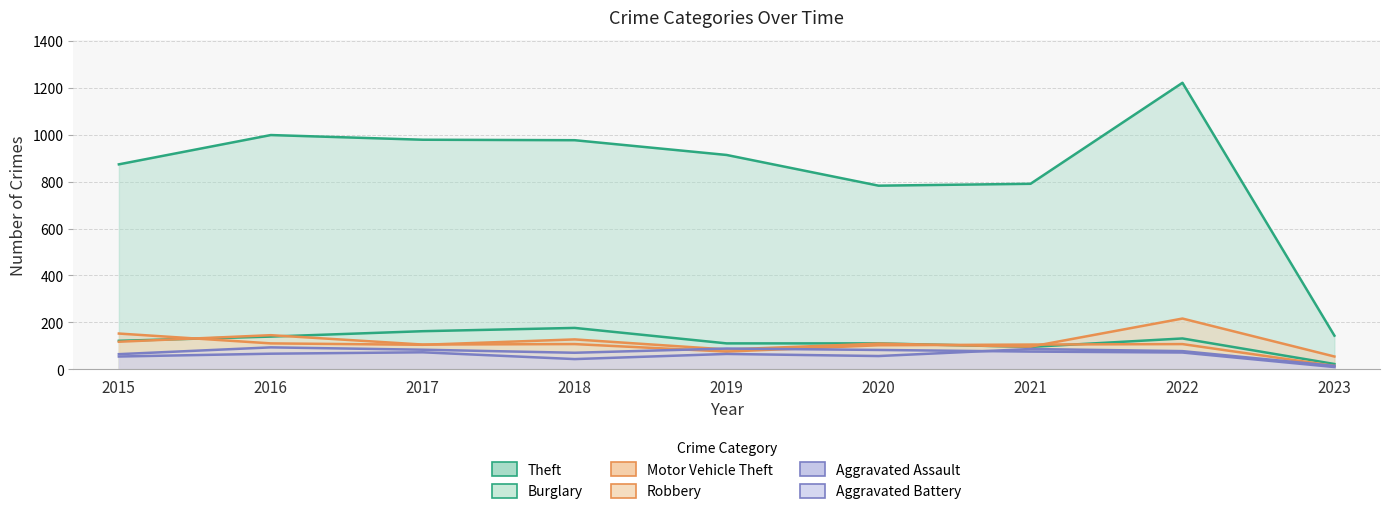

True or false: Robbery and Aggravated Assault cross at least once.

False